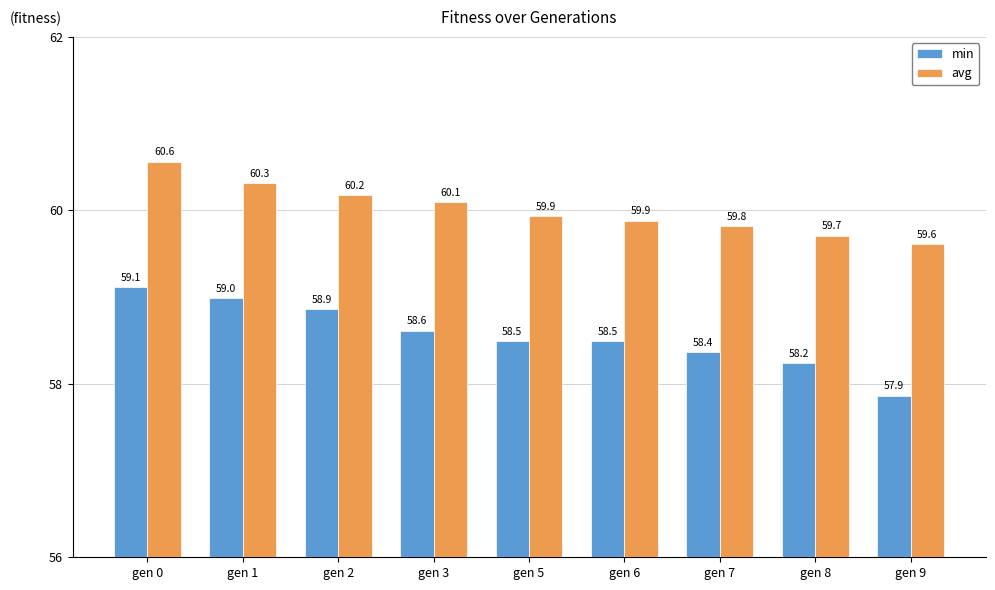

Reading left to right, what are all the values shown in this chart?

min: 59.1	59.0	58.9	58.6	58.5	58.5	58.4	58.2	57.9
avg: 60.6	60.3	60.2	60.1	59.9	59.9	59.8	59.7	59.6